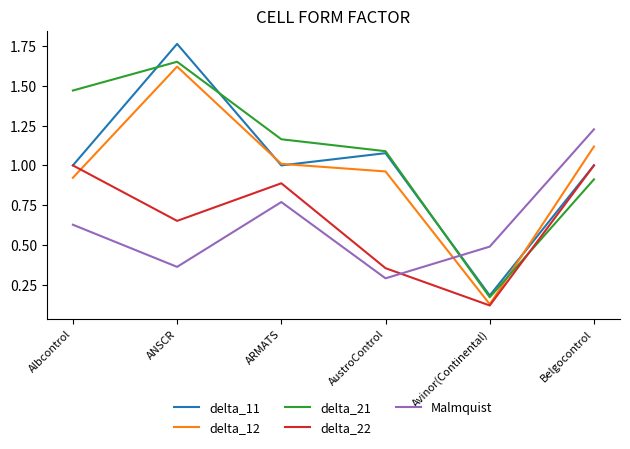

What position from the right is ANSCR?

5